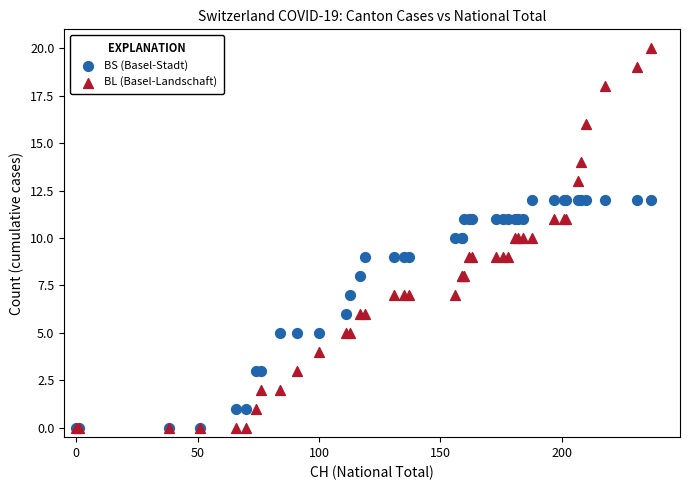

Which series has the largest Y range (max minus min)?

BL (Basel-Landschaft)